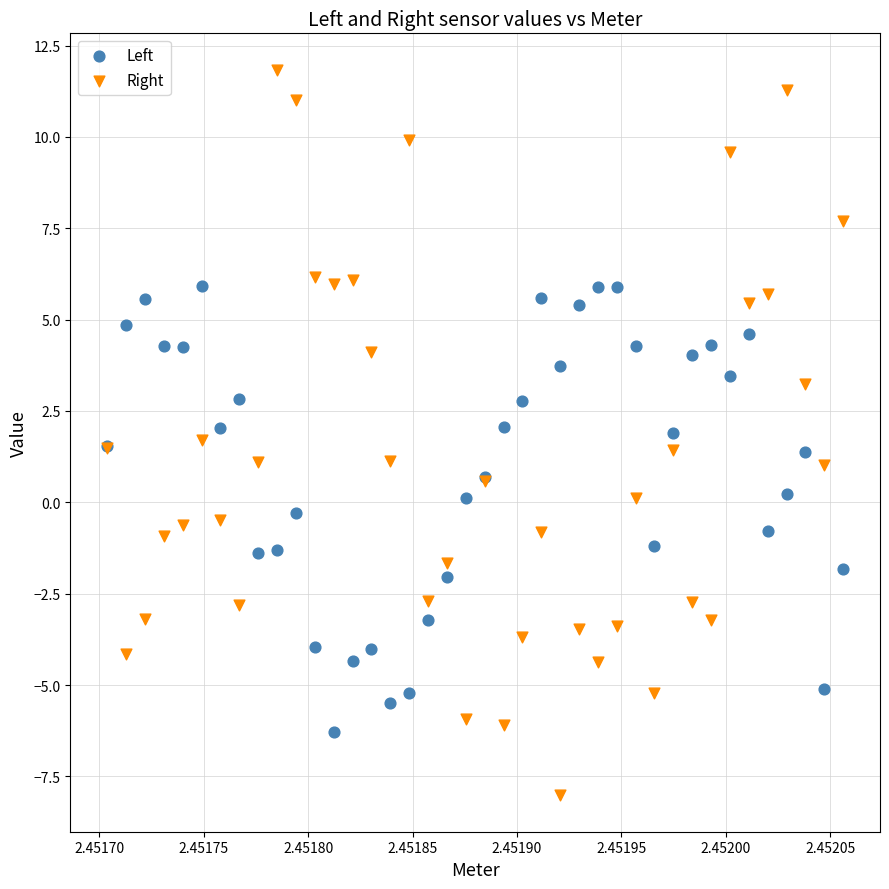

What are all the series names shown in the legend?

Left, Right